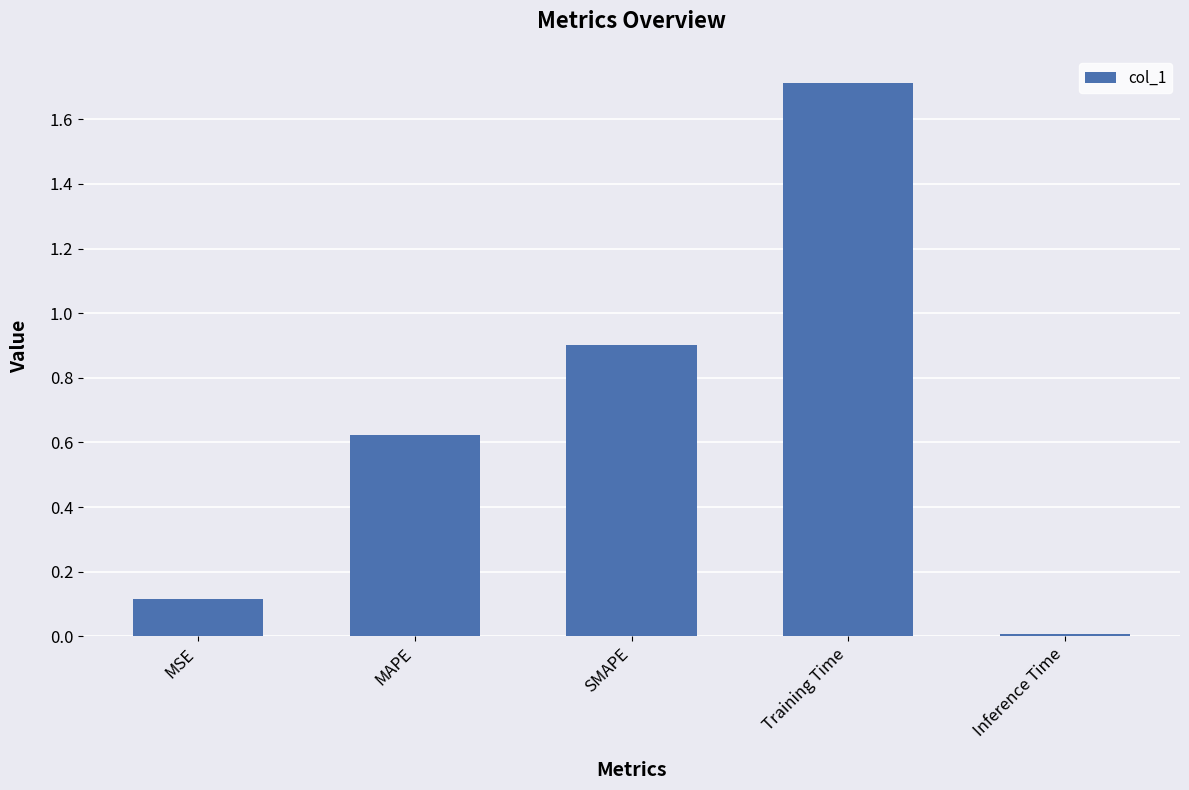

How many categories are shown in the chart?

5